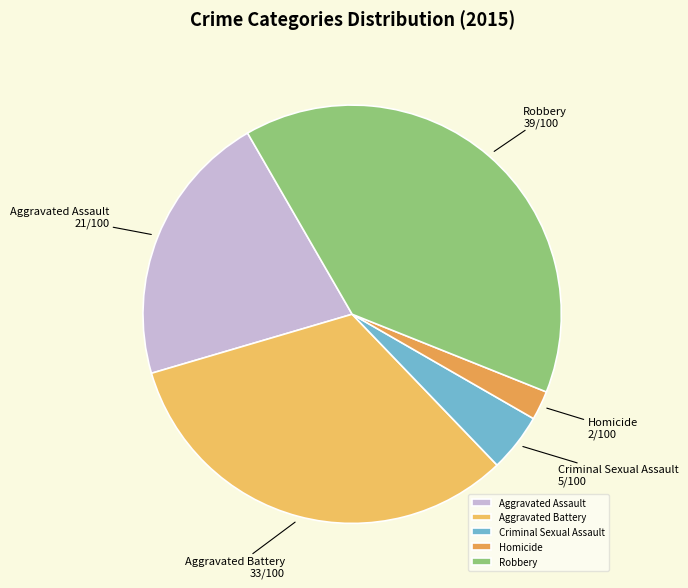

Do Aggravated Assault and Aggravated Battery together represent more than half of the pie?

Yes